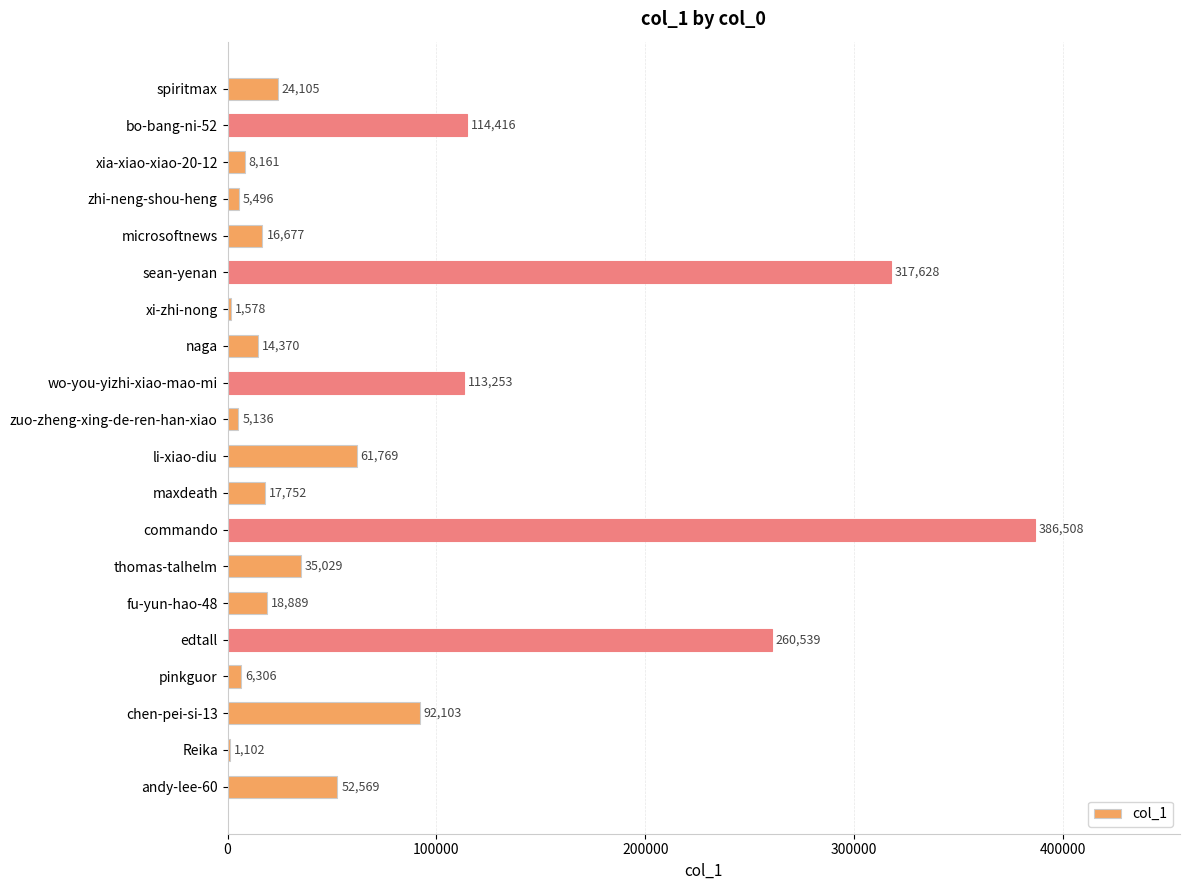

Approximately how many times larger is the value at spiritmax compared to xia-xiao-xiao-20-12?

3.0